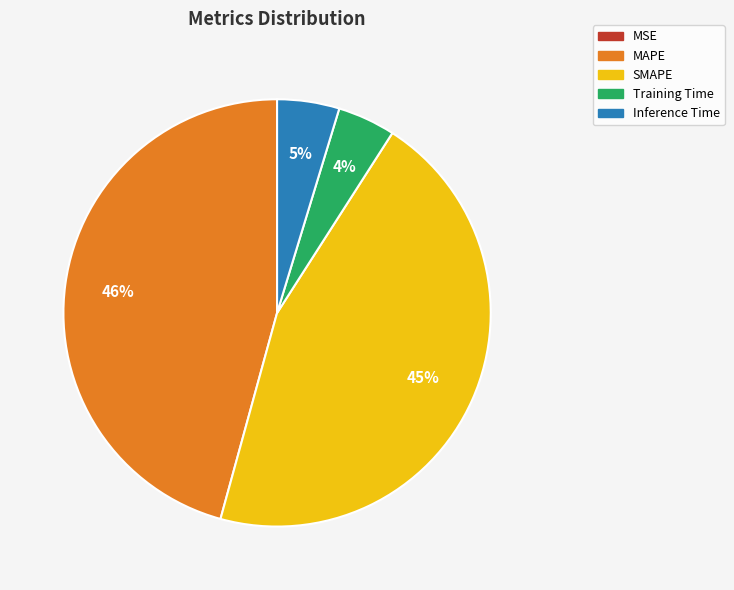

Which slice is the largest?

MAPE